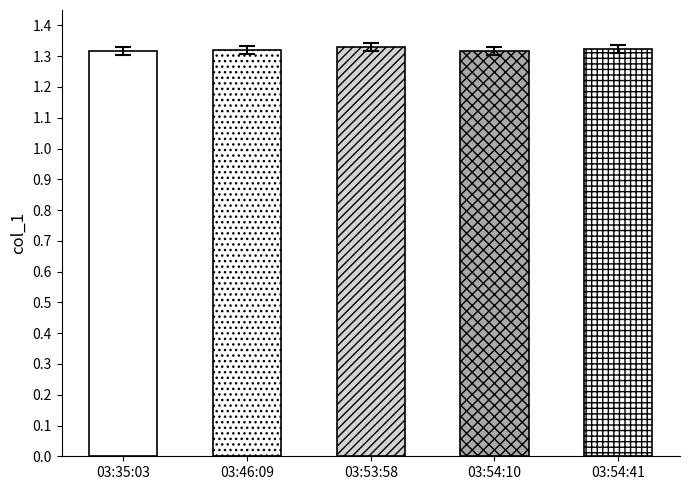

Between 03:35:03 and 03:53:58, which is larger?

03:53:58